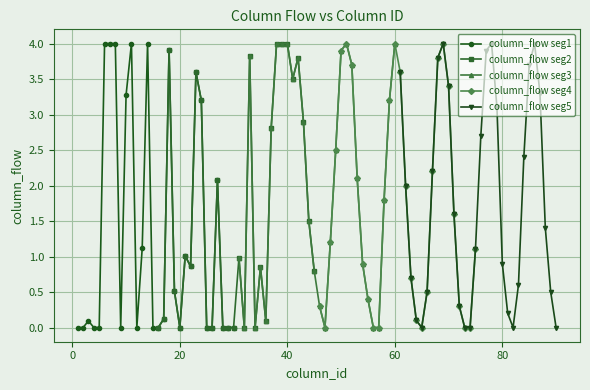

How many lines are shown in the chart?

5